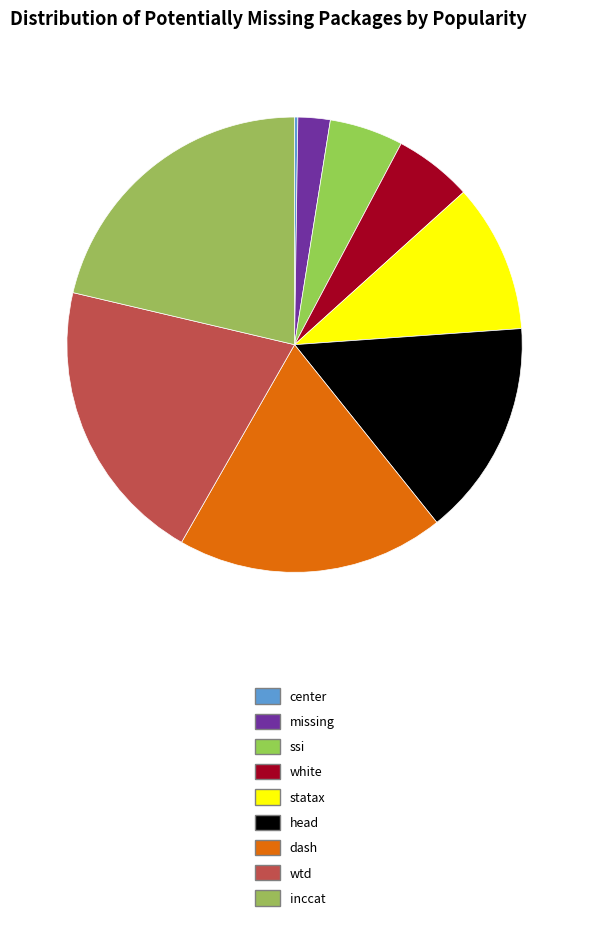

True or false: inccat accounts for 32% of the total.

False